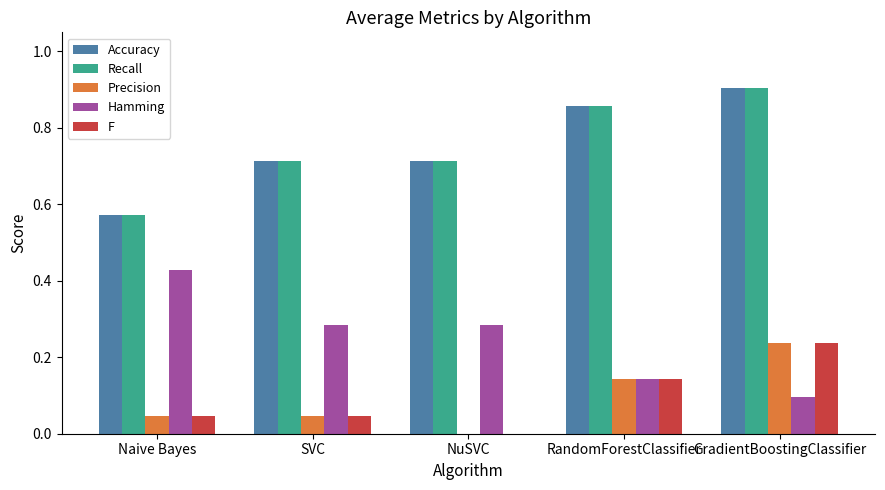

Is it true that Accuracy equals 0.9 at RandomForestClassifier?

True